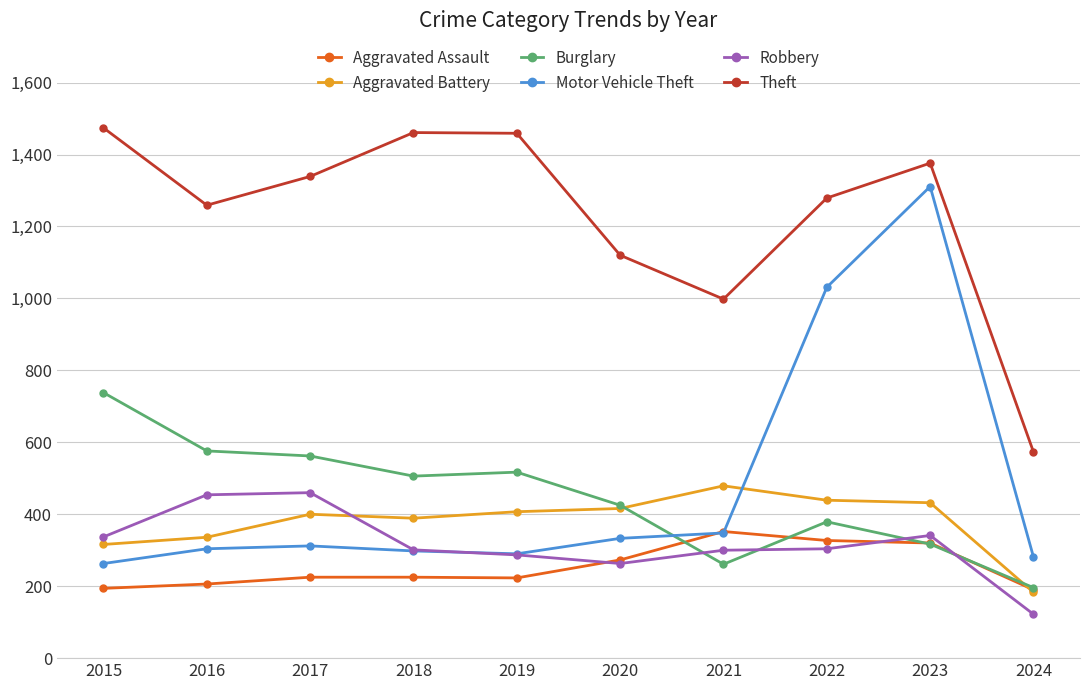

Is it true that Burglary equals 425 at 2020?

True